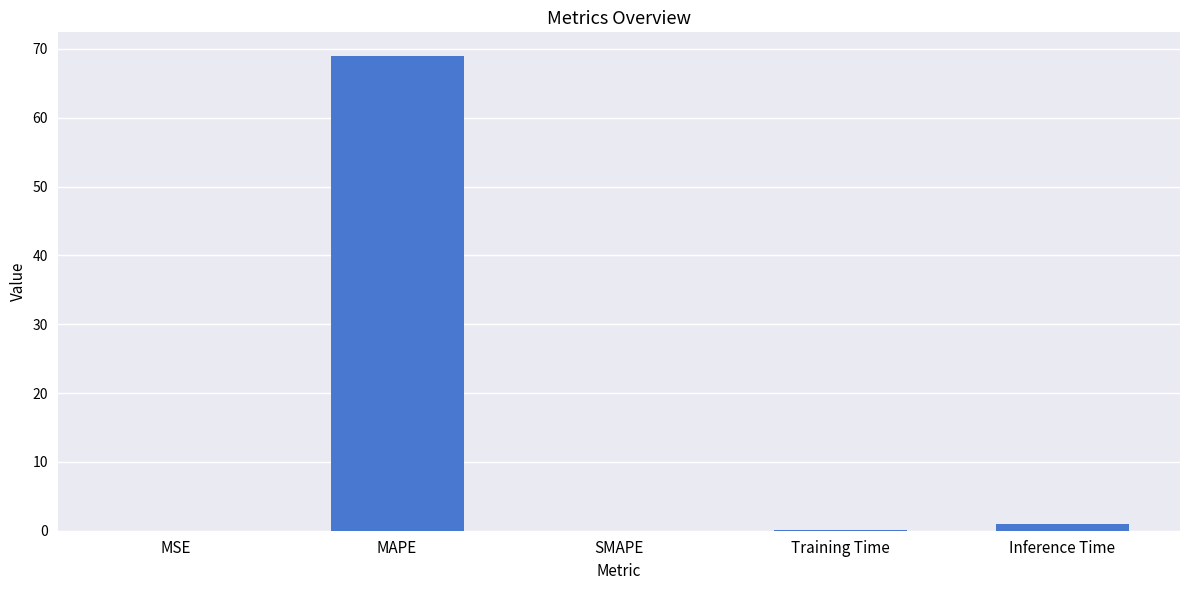

Which category has the highest value across all series?

MAPE